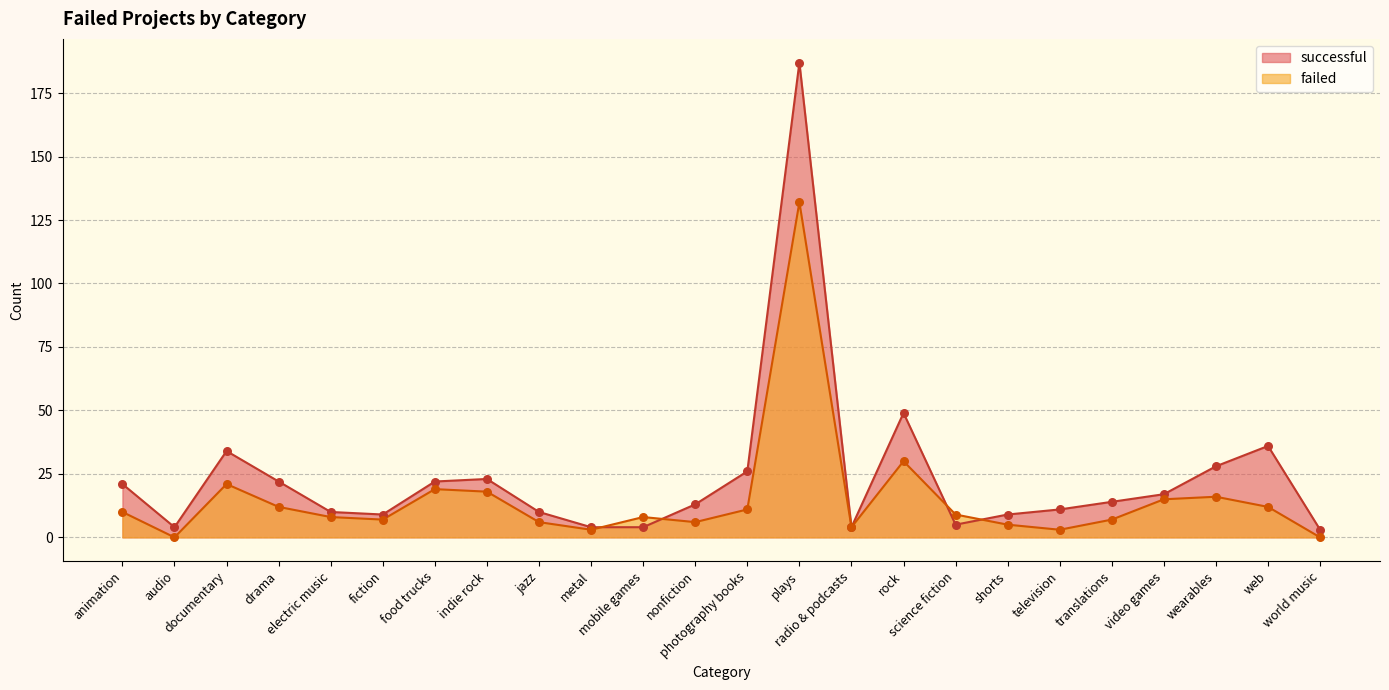

Which series reaches the maximum Y coordinate?

successful